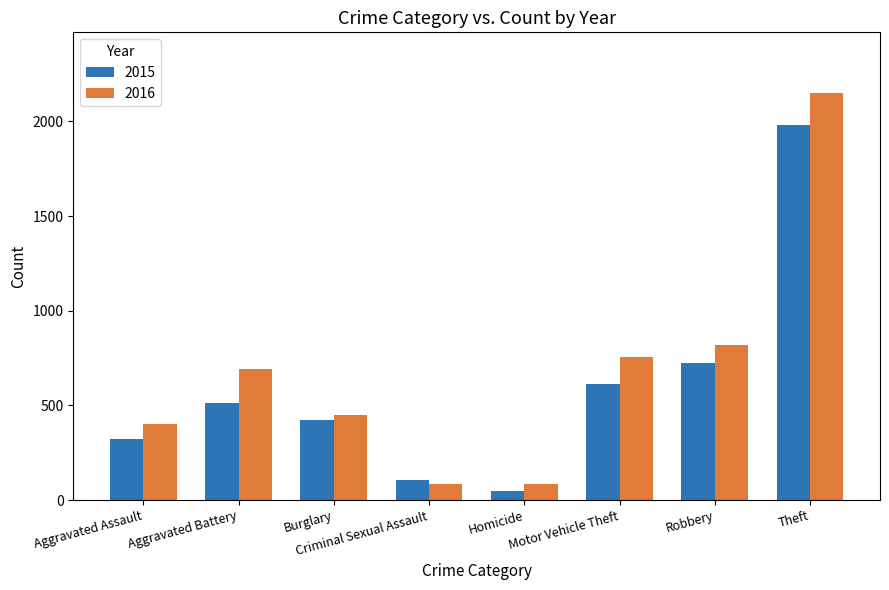

Is the value of 2015 at Theft greater than the value of 2016 at Burglary?

Yes